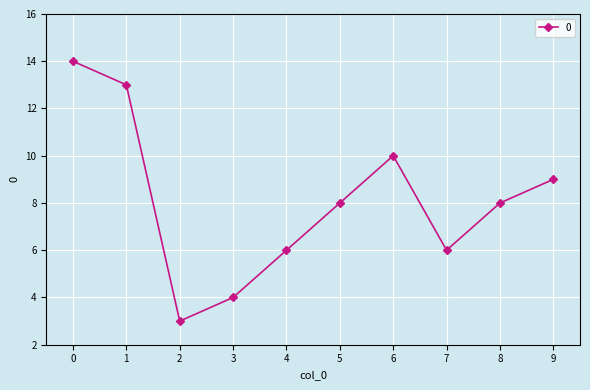

How many categories are shown in the chart?

10